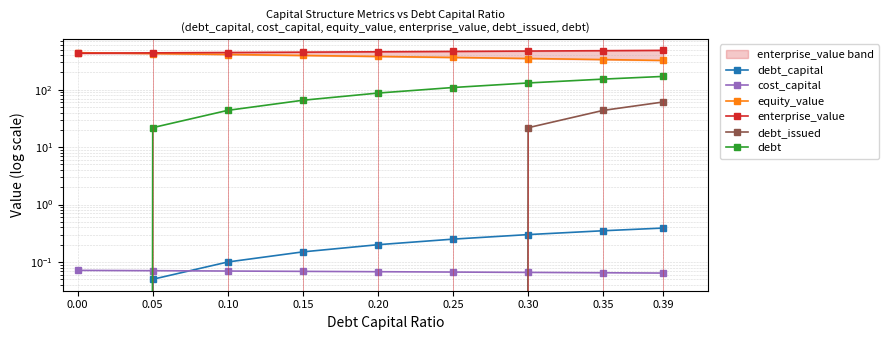

Reading right to left, transcribe all the data shown in this chart.

debt_capital: 0.39=0.4	0.35=0.3	0.30=0.3	0.25=0.2	0.20=0.2	0.15=0.1	0.10=0.1	0.05=0.1	0.00=0.0
cost_capital: 0.39=0.1	0.35=0.1	0.30=0.1	0.25=0.1	0.20=0.1	0.15=0.1	0.10=0.1	0.05=0.1	0.00=0.1
equity_value: 0.39=323.5	0.35=335.1	0.30=349.8	0.25=364.7	0.20=379.8	0.15=395.1	0.10=410.6	0.05=426.2	0.00=442.0
enterprise_value: 0.39=484.7	0.35=478.8	0.30=471.6	0.25=464.6	0.20=457.8	0.15=451.3	0.10=444.9	0.05=438.7	0.00=432.6
debt_issued: 0.39=61.1	0.35=43.7	0.30=21.8	0.25=-0.1	0.20=-21.9	0.15=-43.8	0.10=-65.7	0.05=-87.5	0.00=-109.4
debt: 0.39=170.5	0.35=153.1	0.30=131.2	0.25=109.3	0.20=87.5	0.15=65.6	0.10=43.7	0.05=21.9	0.00=0.0